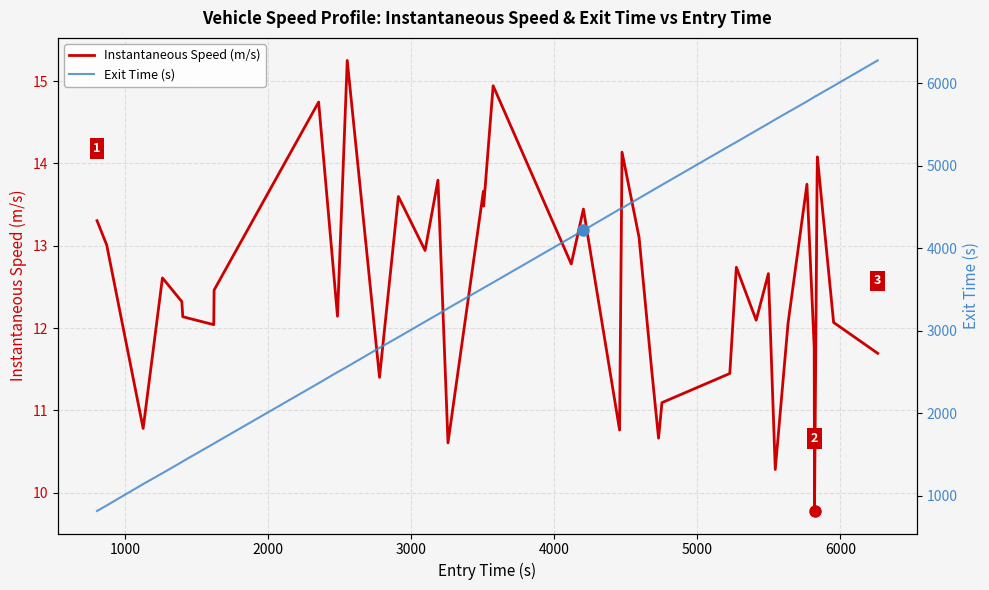

True or false: Instantaneous Speed (m/s) and Exit Time (s) intersect in this chart.

False